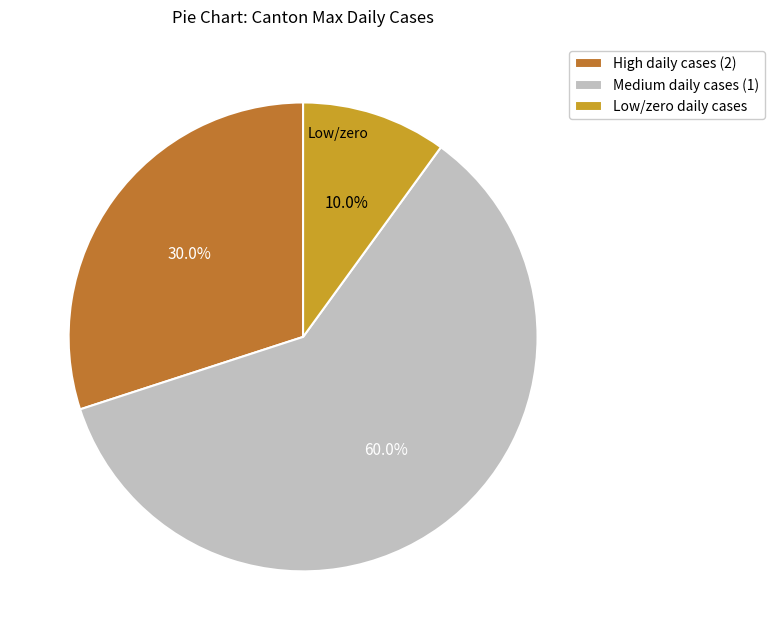

How much of the chart is everything except Low/zero daily cases?

90.0%